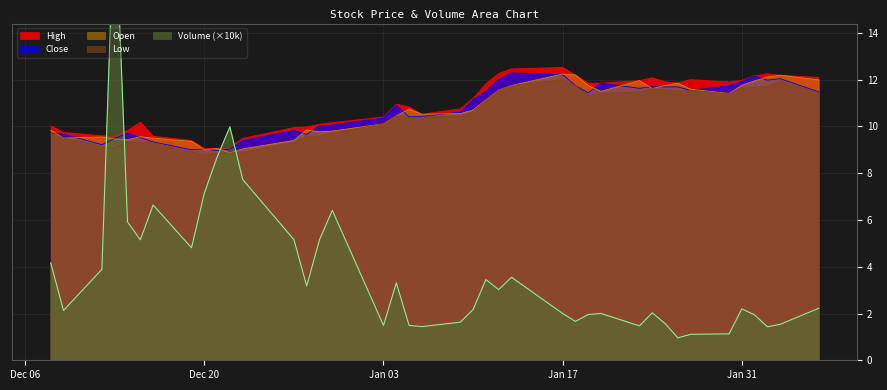

Does the chart display data point markers on the line(s)?

No